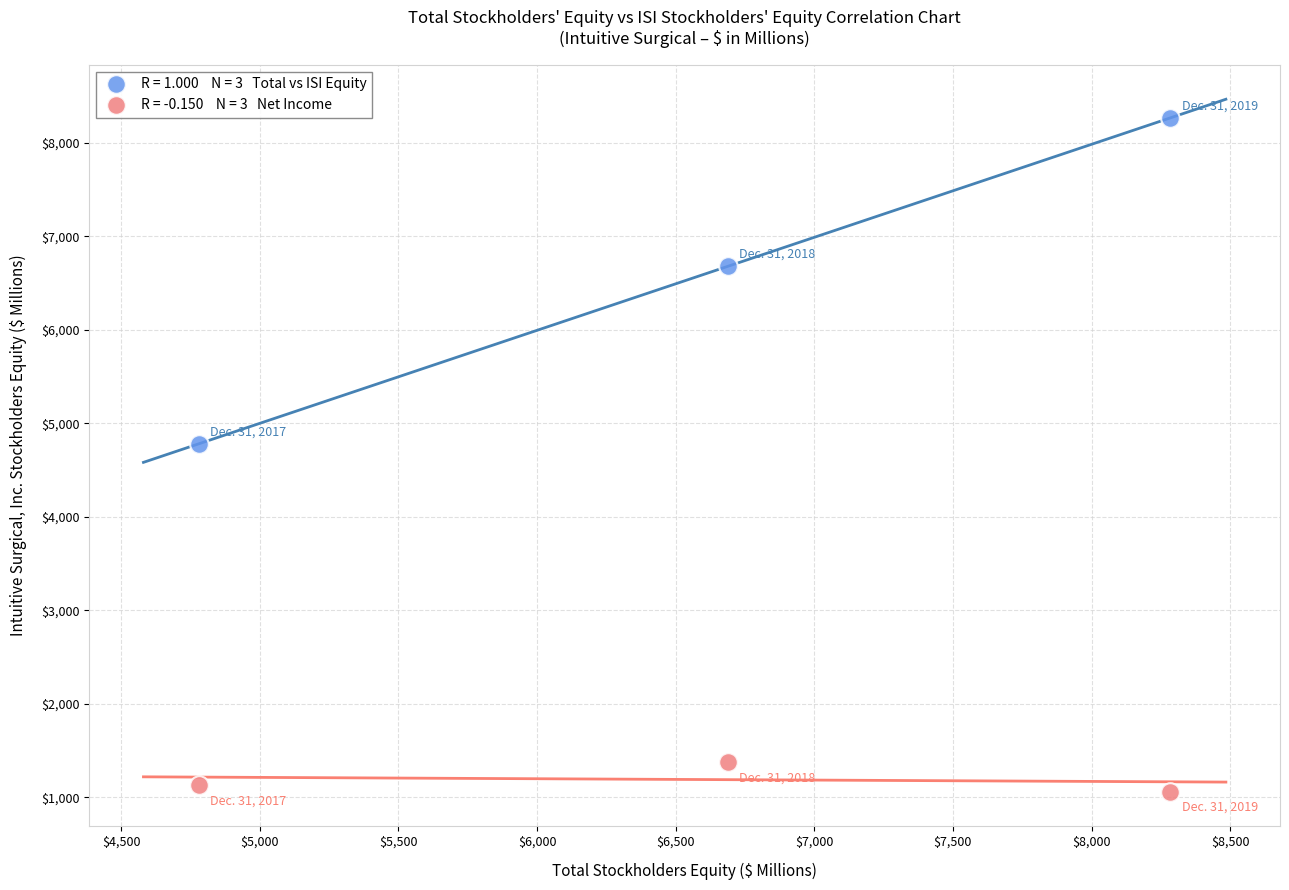

Across all data points, what is the range of Y values (max minus min)?

7203.2